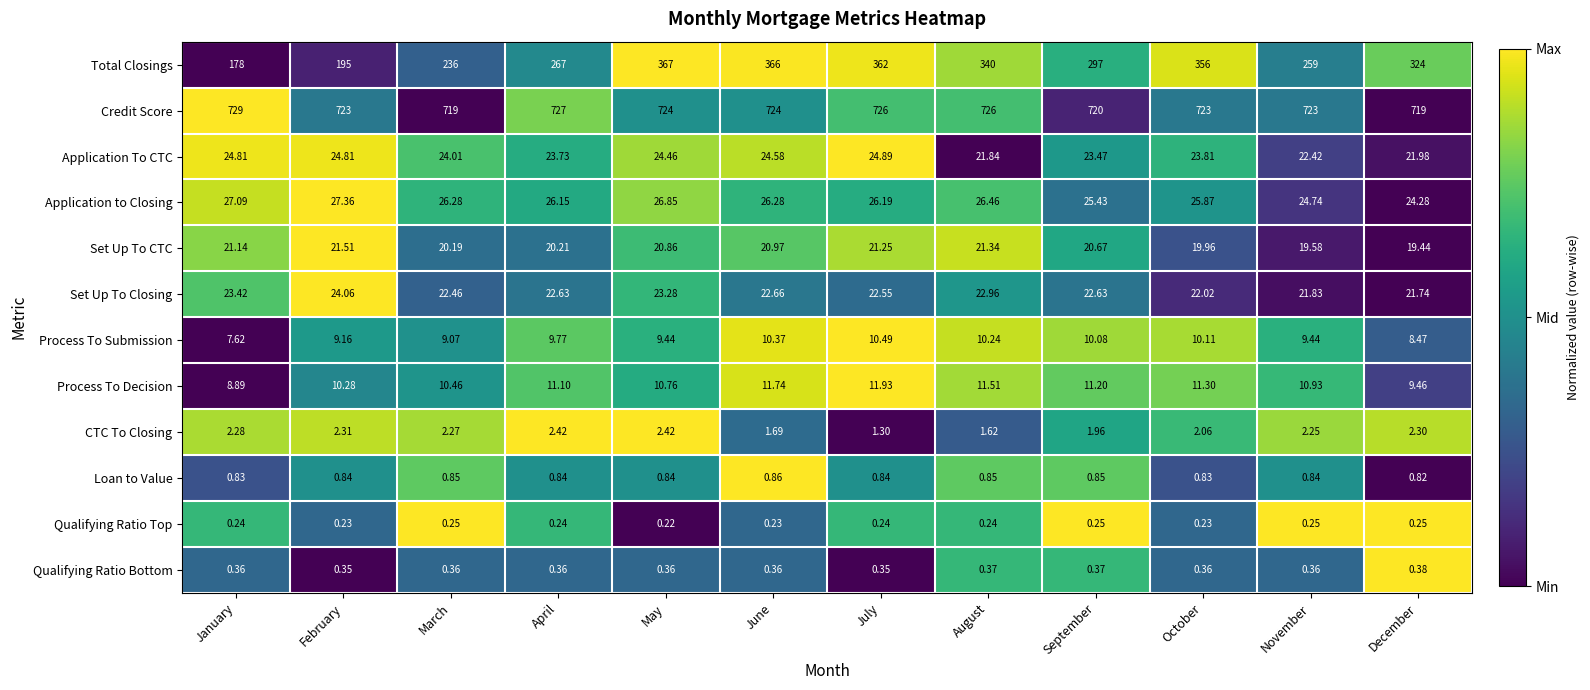

Which series changed the most between October and December?

Total Closings